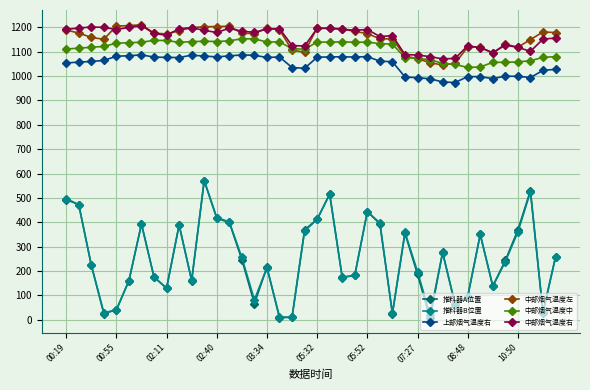

What is the highest value of the 中部烟气温度右 series?

1207.4